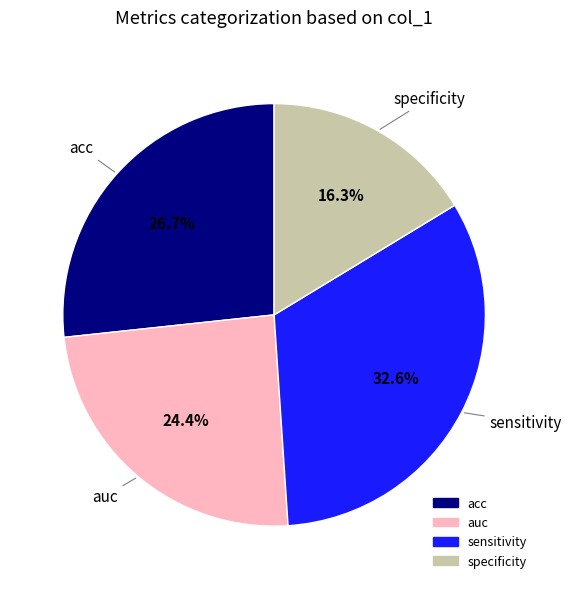

Between auc and specificity, which is larger?

auc